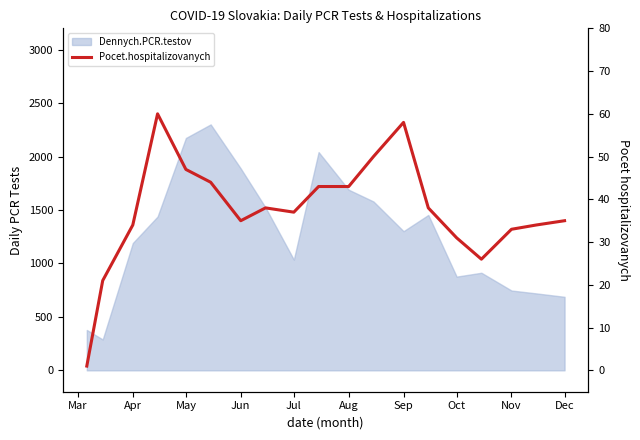

Reading left to right, list all the values displayed in this chart.

1	21	34	60	47	44	35	38	37	43	43	50	58	38	31	26	33	34	35